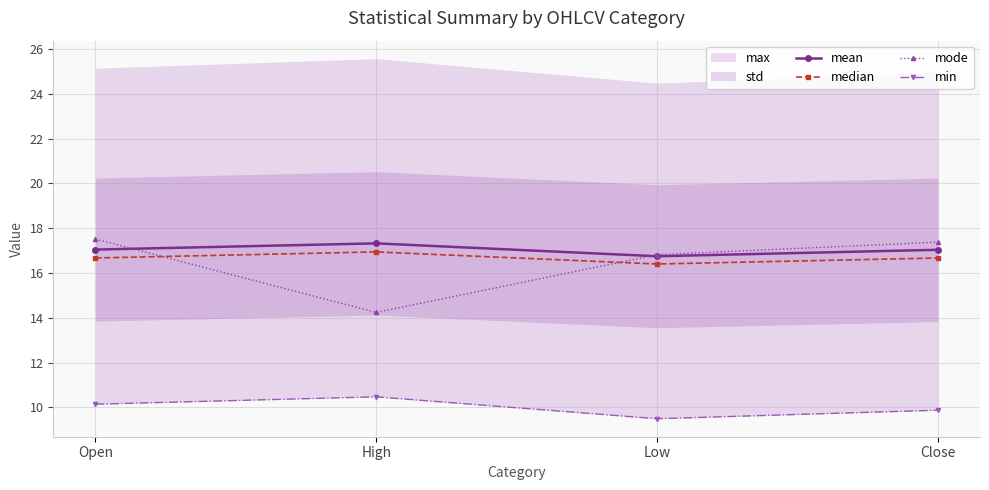

Is it true that mode equals 14.2 at High?

True